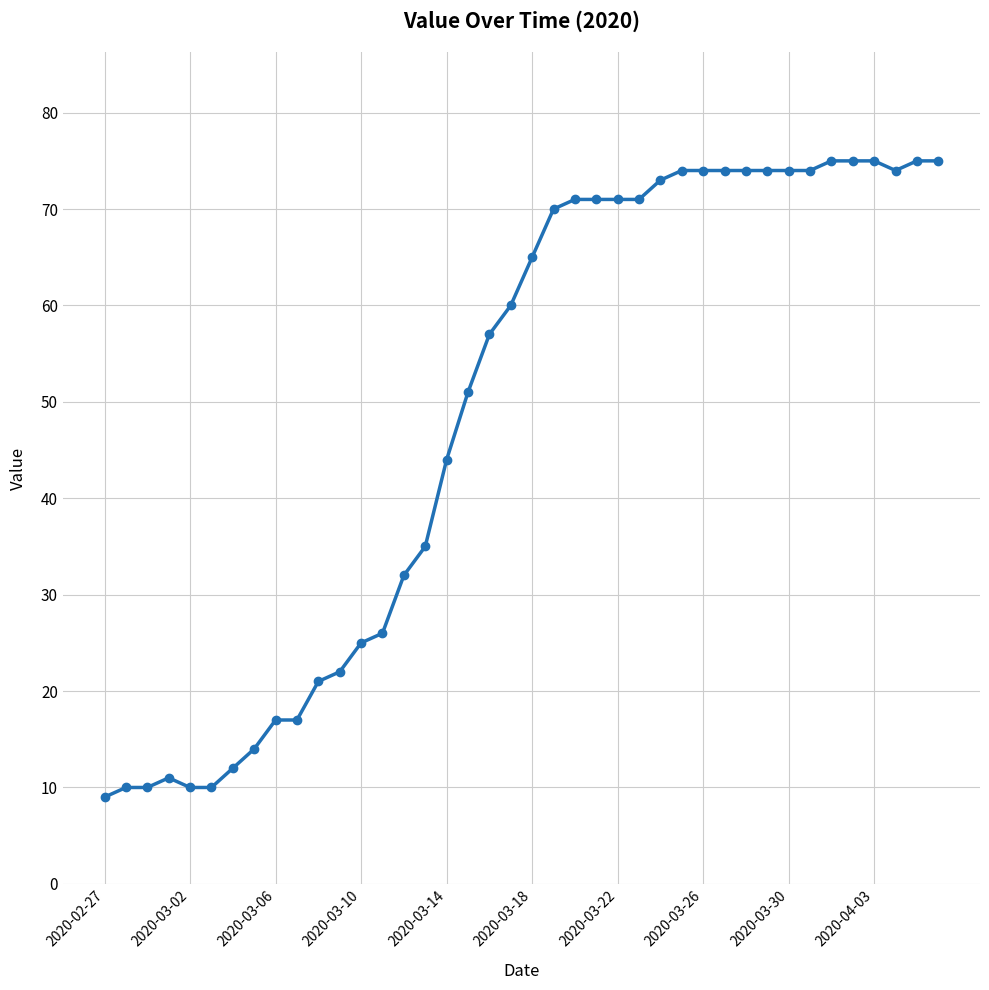

What is the average value?

49